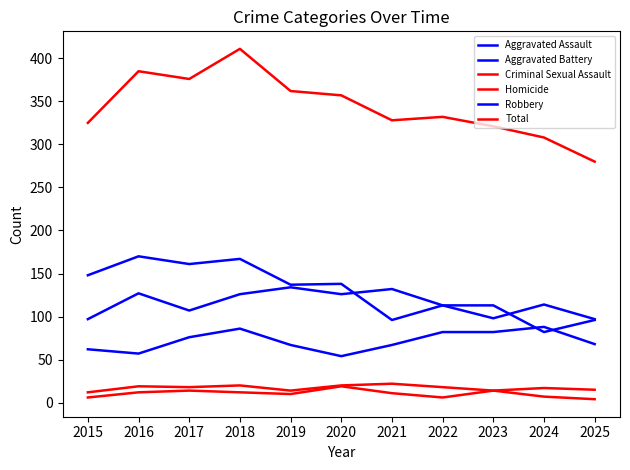

How many interior local valleys does the Aggravated Battery series have?

3